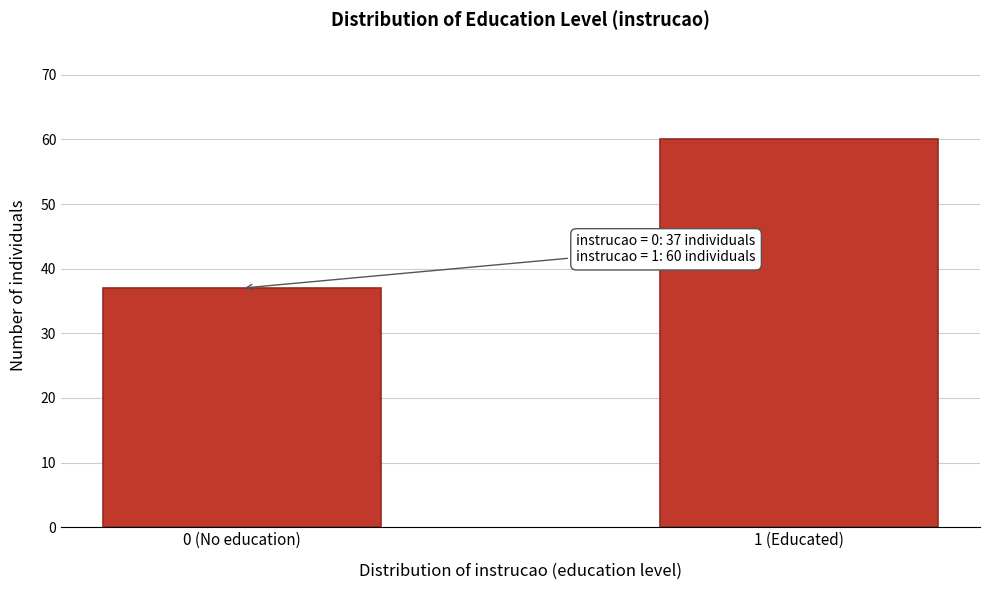

Reading left to right, transcribe all the data shown in this chart.

0 (No education)=37	1 (Educated)=60